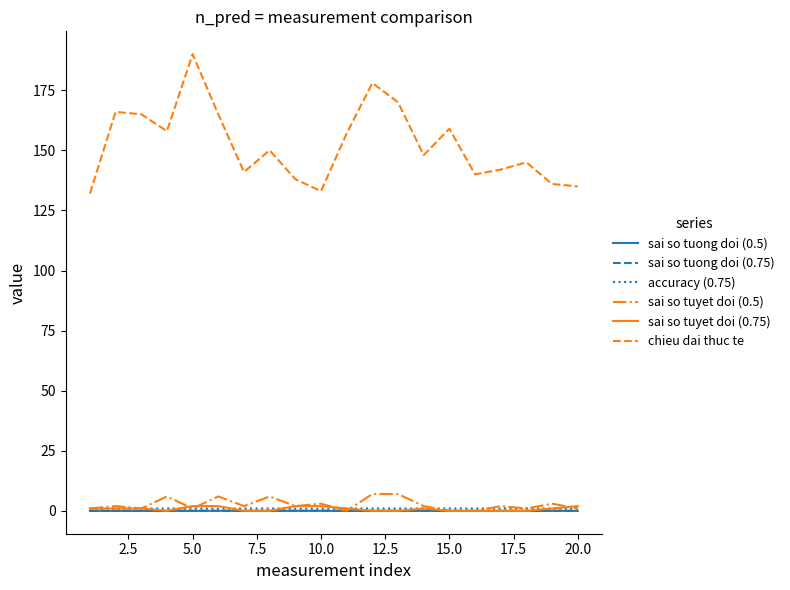

Which series has the widest spread of values?

chieu dai thuc te